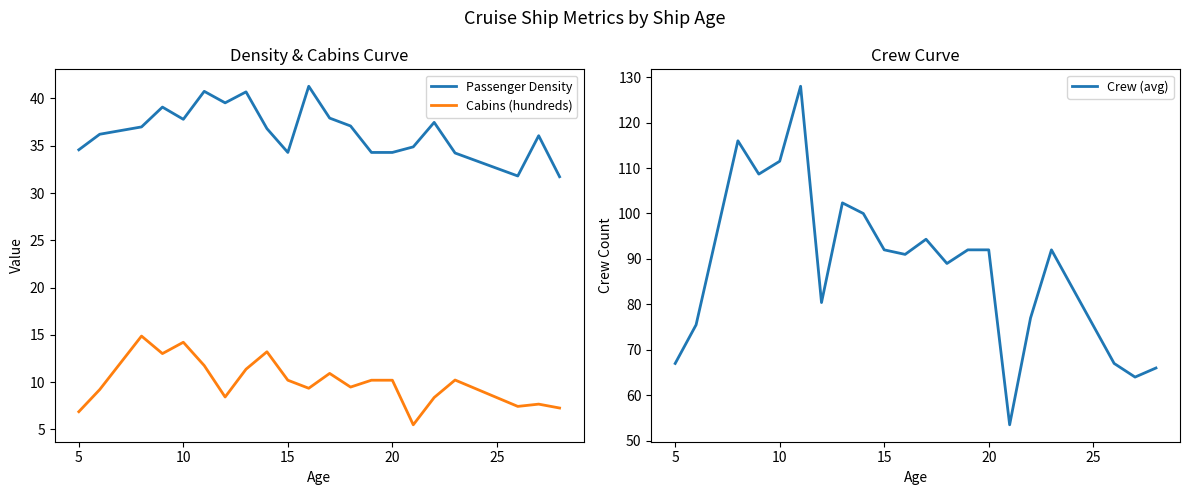

How many series are shown in this chart?

3